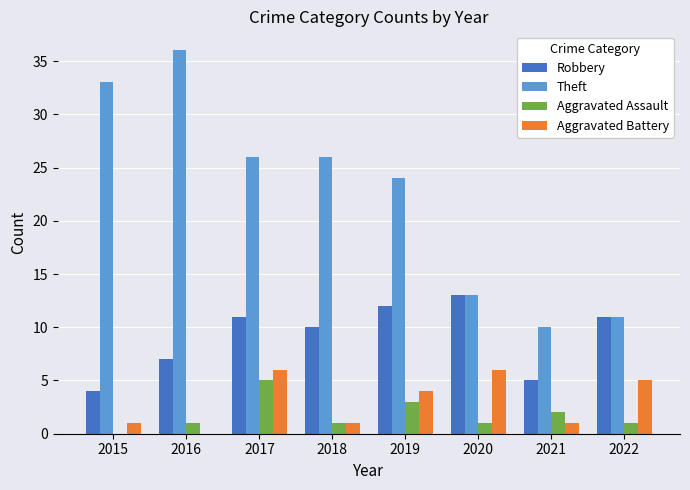

How many groups of bars are there?

8